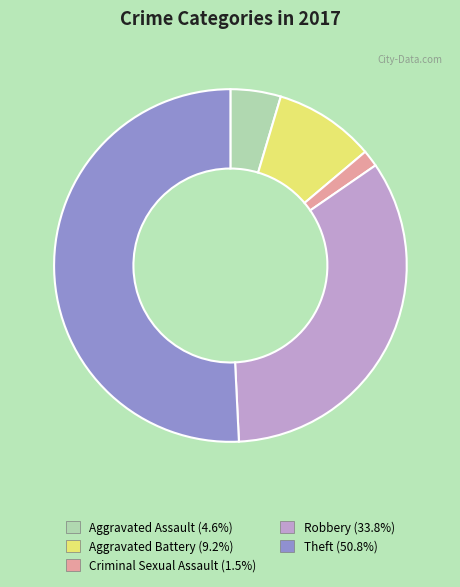

True or false: Criminal Sexual Assault accounts for 16% of the total.

False